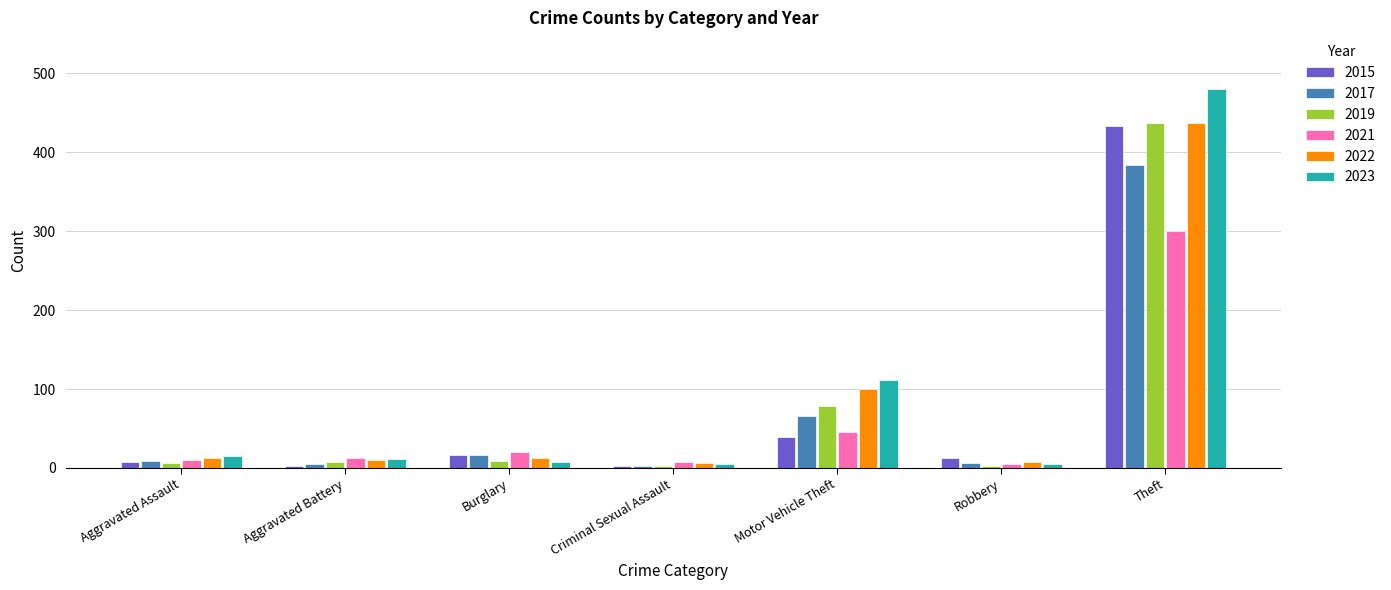

How many bars are there in each group?

6